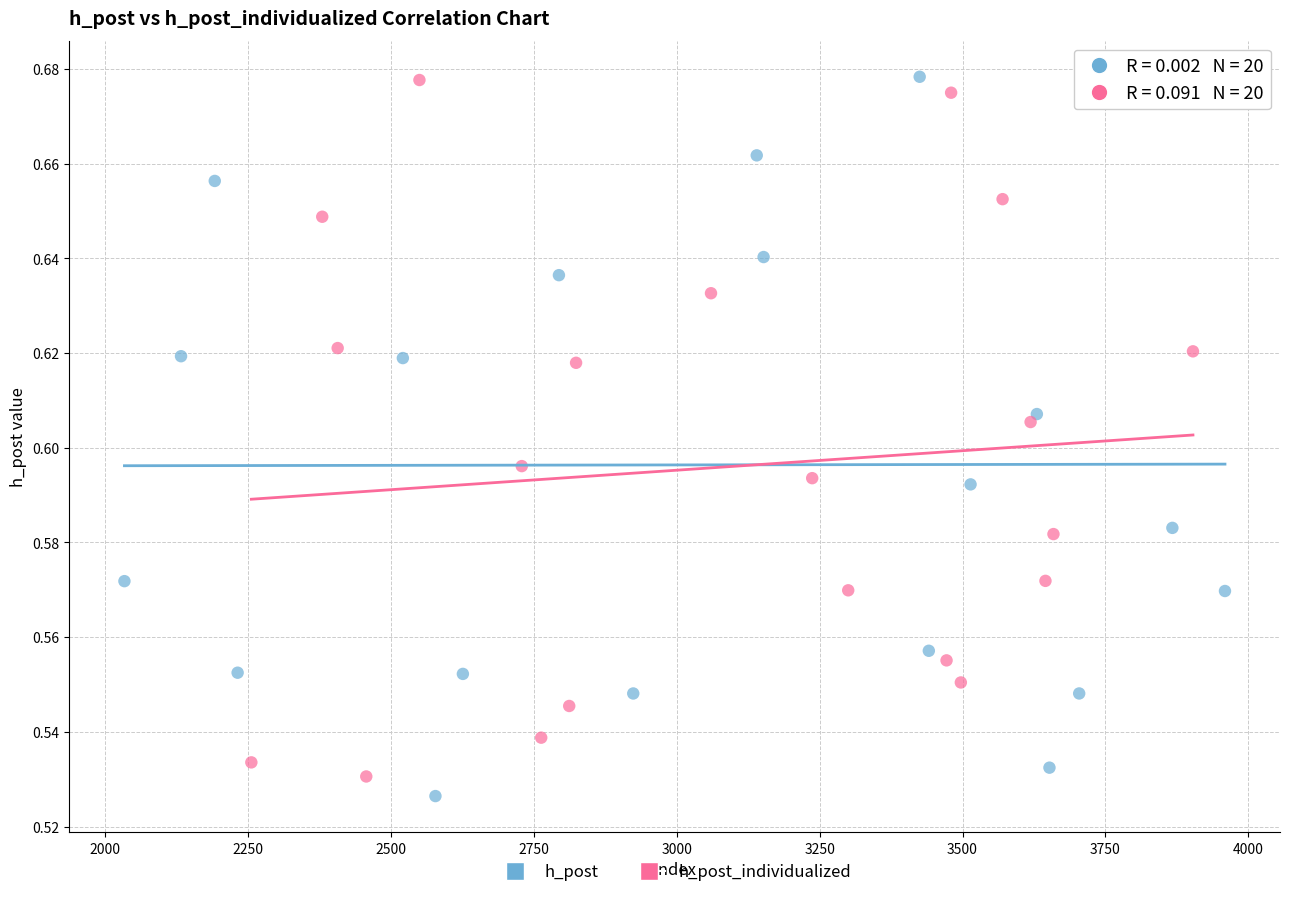

What are all the series names shown in the legend?

h_post, h_post_individualized